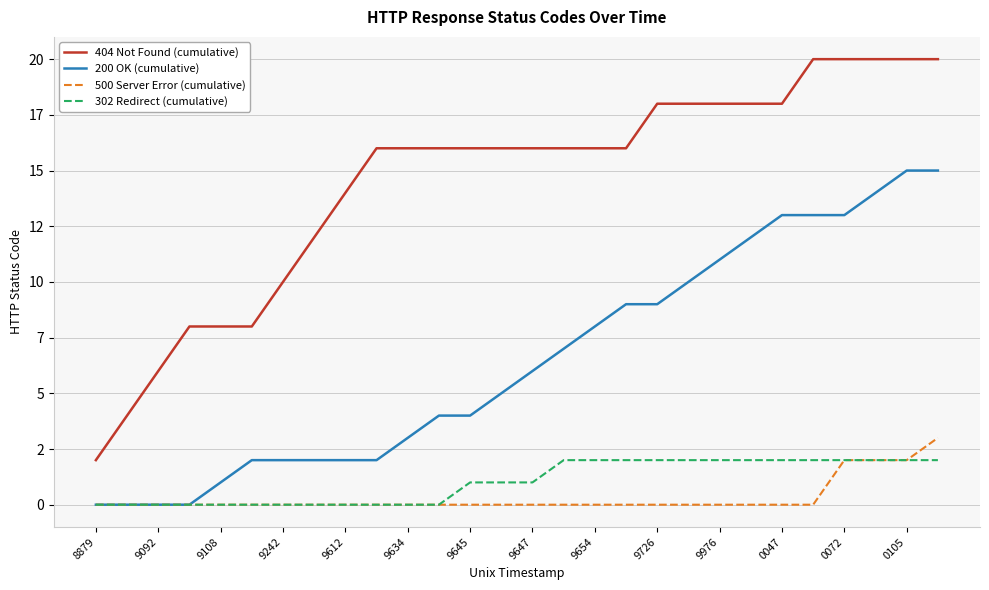

What are all the series names shown in the legend?

404 Not Found (cumulative), 200 OK (cumulative), 500 Server Error (cumulative), 302 Redirect (cumulative)